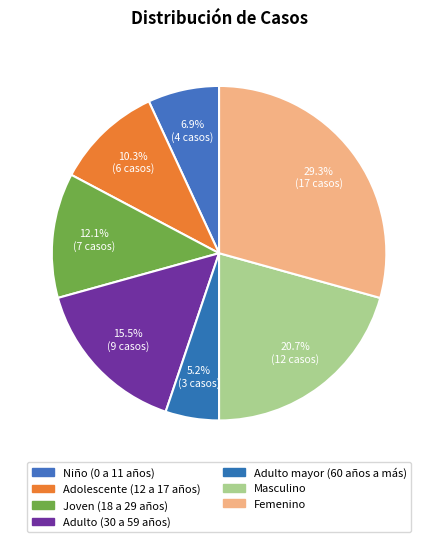

Between Adulto (30 a 59 años) and Femenino, which is larger?

Femenino